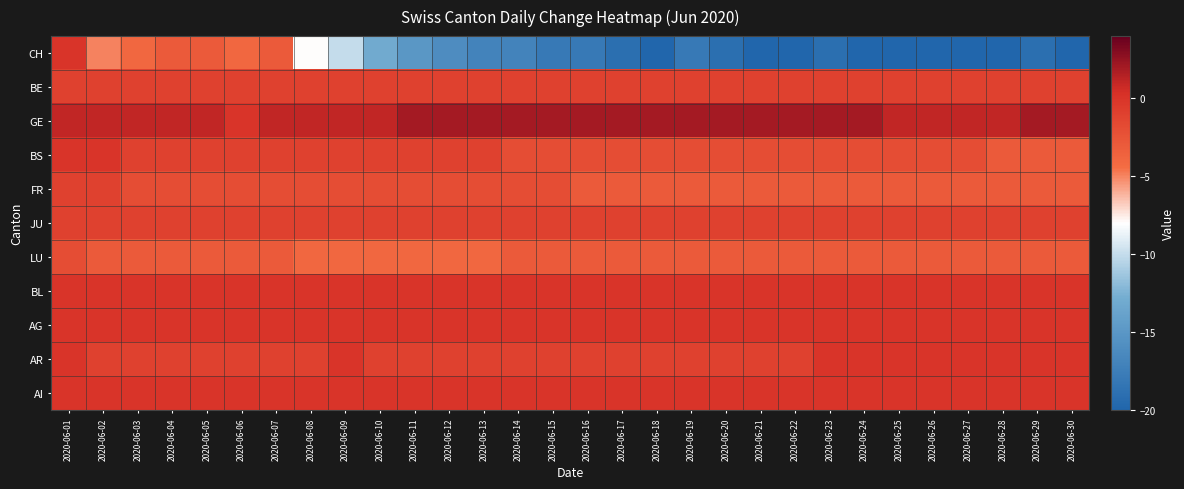

What is the total value across all series at 2020-06-21?

-29